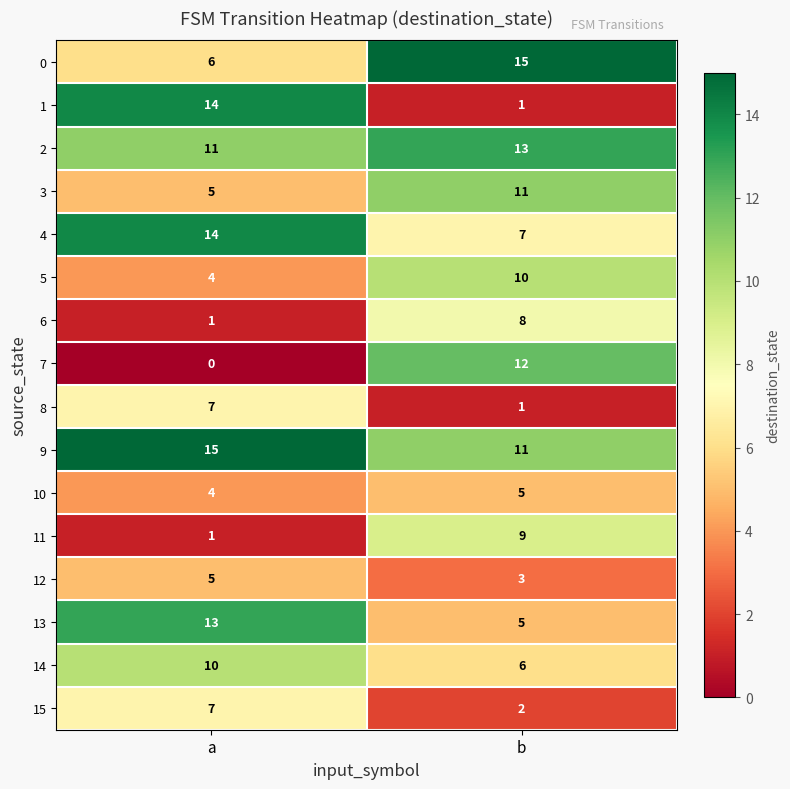

Which series has the largest range (max minus min)?

1